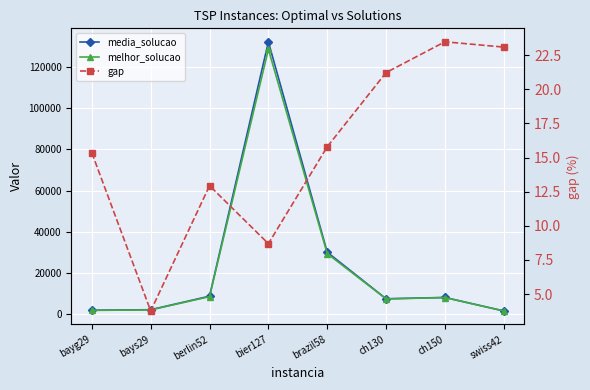

True or false: media_solucao and gap cross at least once.

False